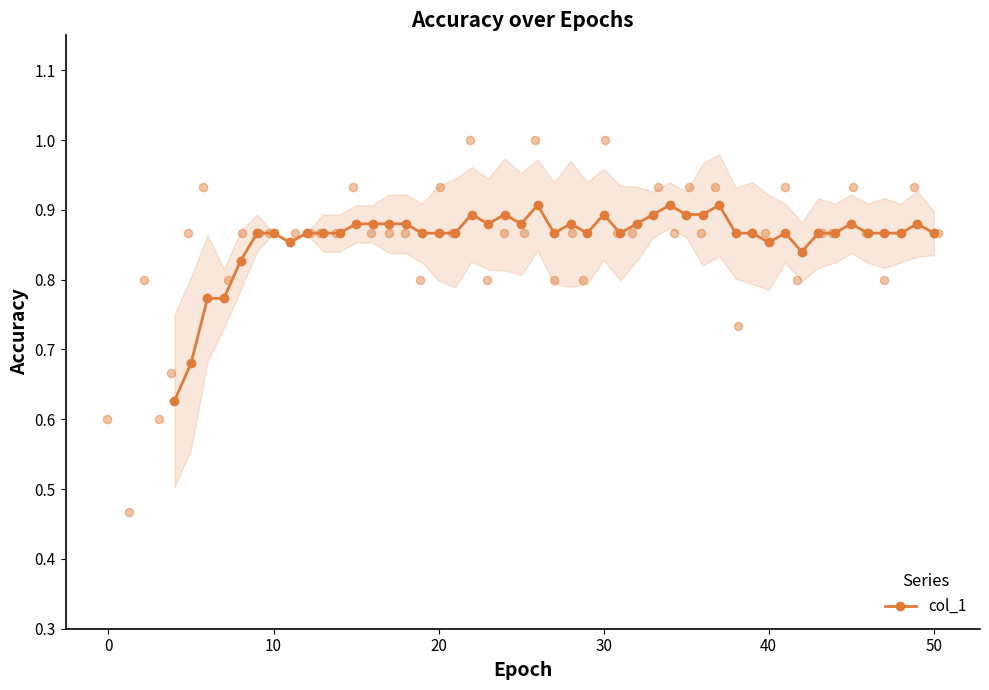

What is the change in value from 0 to 45?

+0.3